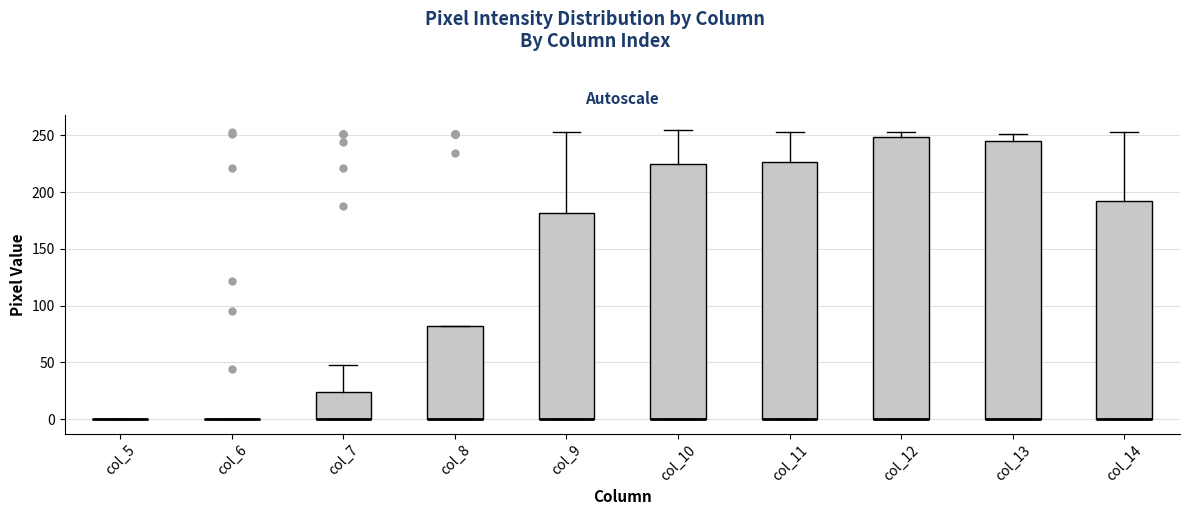

Reading left to right, transcribe this box plot: for each box, give where its median line is, the range the box spans, and where its two whiskers end, as read against the y-axis. The values are not printed on the chart, so give them approximately, as read against the axis.

col_5: box collapsed to a line at 0, whiskers 0 to 0
col_6: box collapsed to a line at 0, whiskers 0 to 0
col_7: median 0 (drawn on the box's lower edge), box 0 to 25, whiskers 0 to 50
col_8: median 0 (drawn on the box's lower edge), box 0 to 80, whiskers 0 to 80
col_9: median 0 (drawn on the box's lower edge), box 0 to 180, whiskers 0 to 255
col_10: median 0 (drawn on the box's lower edge), box 0 to 225, whiskers 0 to 255
col_11: median 0 (drawn on the box's lower edge), box 0 to 225, whiskers 0 to 255
col_12: median 0 (drawn on the box's lower edge), box 0 to 250, whiskers 0 to 255
col_13: median 0 (drawn on the box's lower edge), box 0 to 245, whiskers 0 to 250
col_14: median 0 (drawn on the box's lower edge), box 0 to 190, whiskers 0 to 255